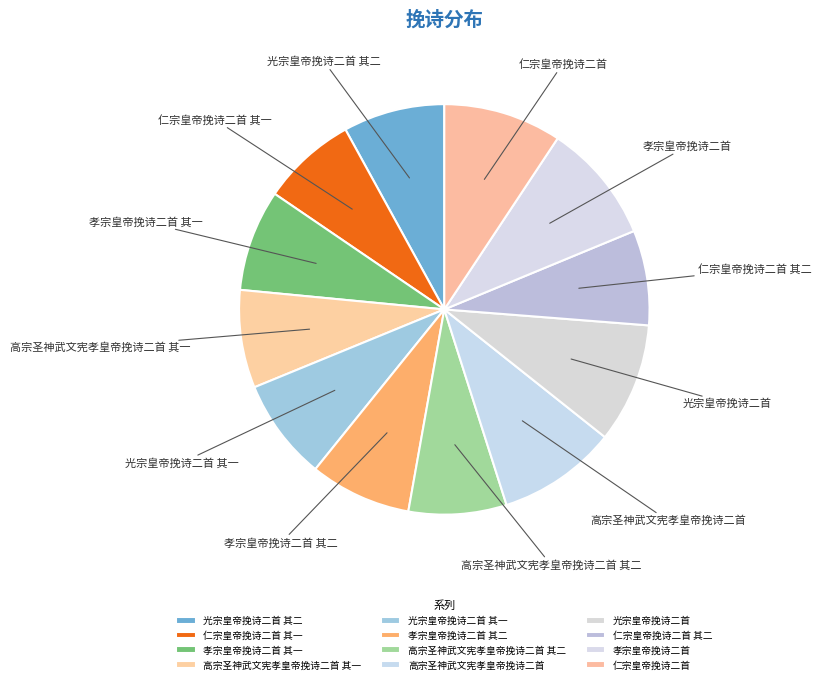

Between 高宗圣神武文宪孝皇帝挽诗二首 其一 and 仁宗皇帝挽诗二首, which is larger?

仁宗皇帝挽诗二首